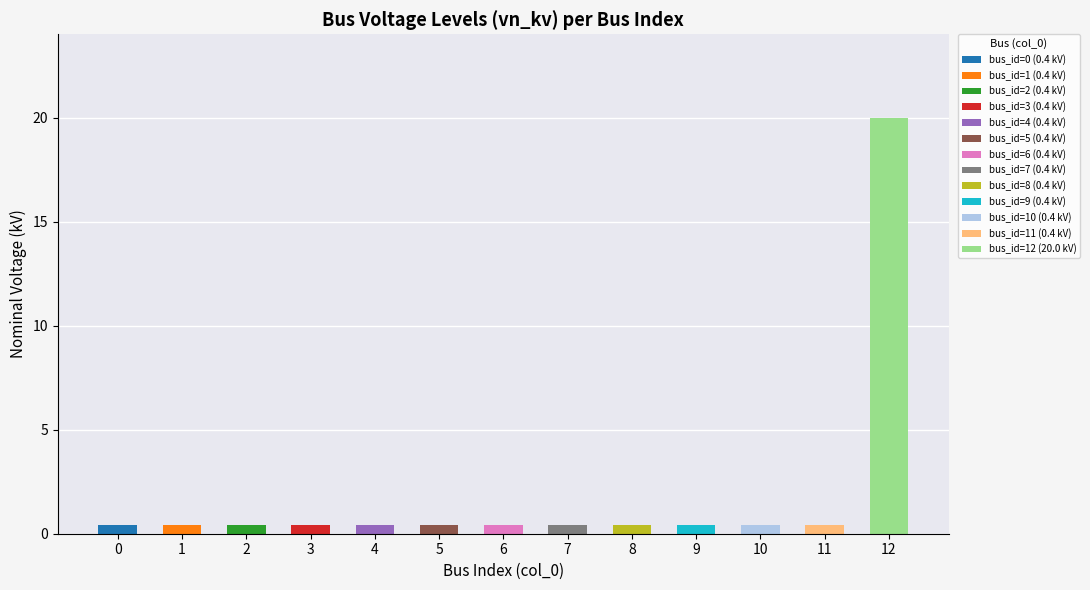

True or false: the data shows 0.4 at 2.

True